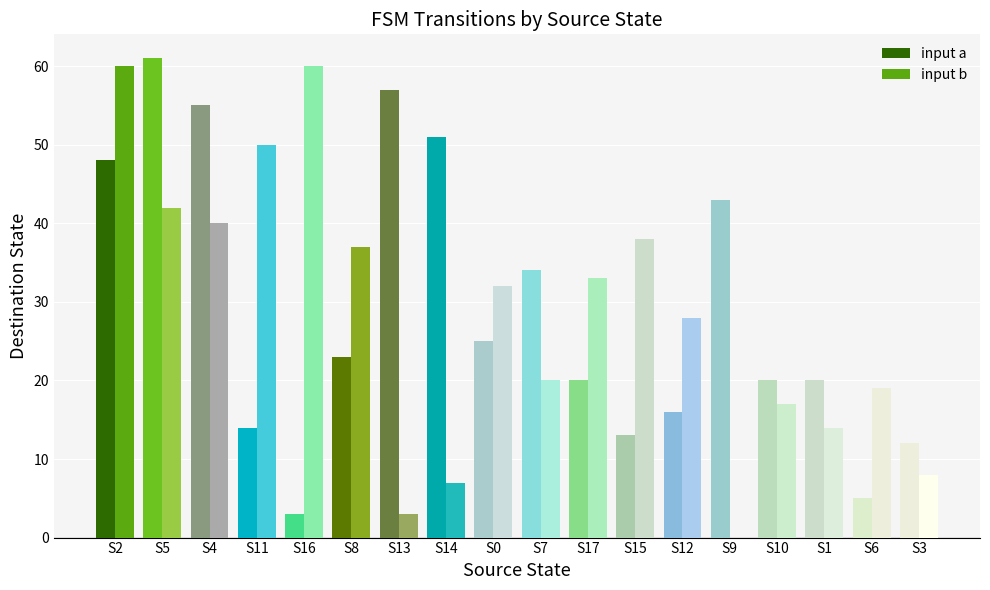

At S11, list the series in order from smallest to largest.

input a, input b